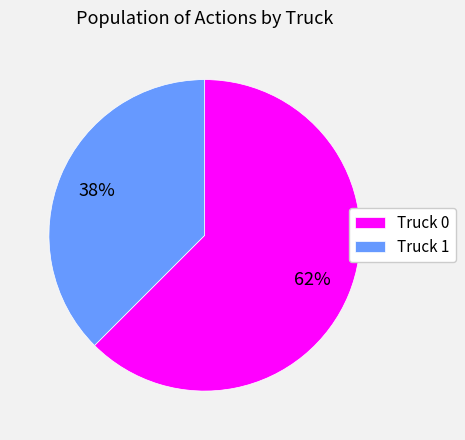

What is the smallest slice in the pie chart?

Truck 1